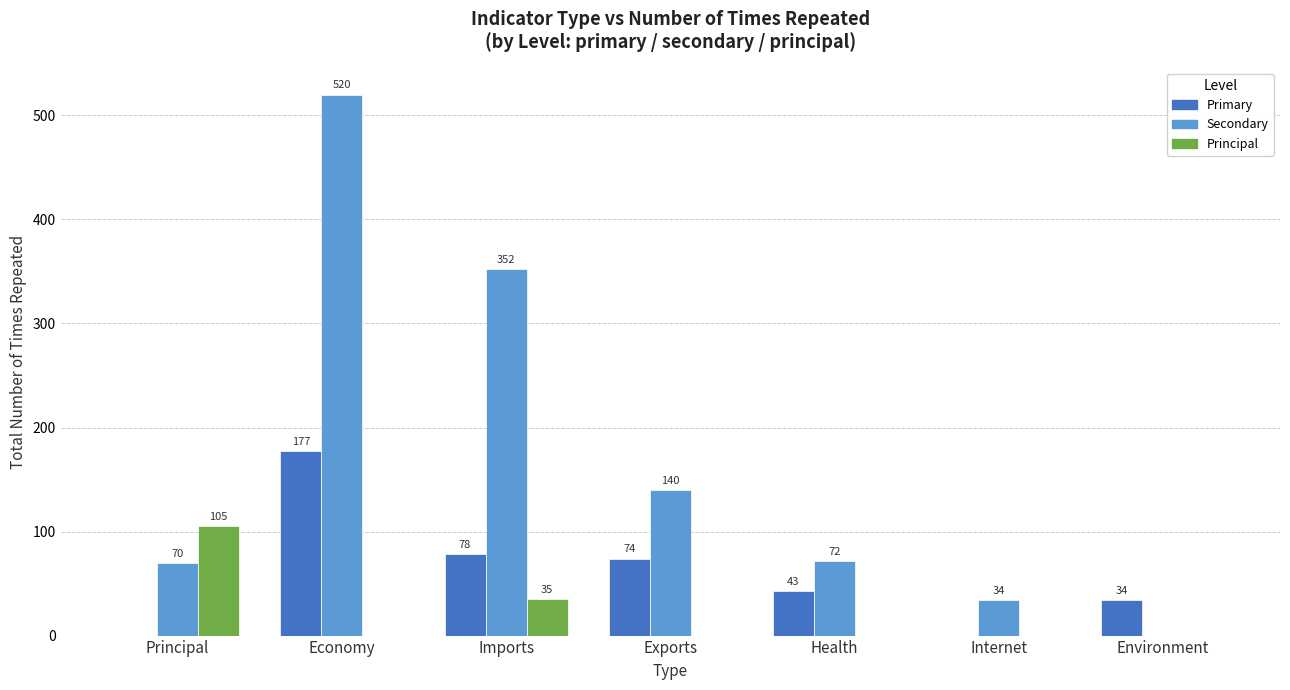

Does the chart contain stacked bars?

No